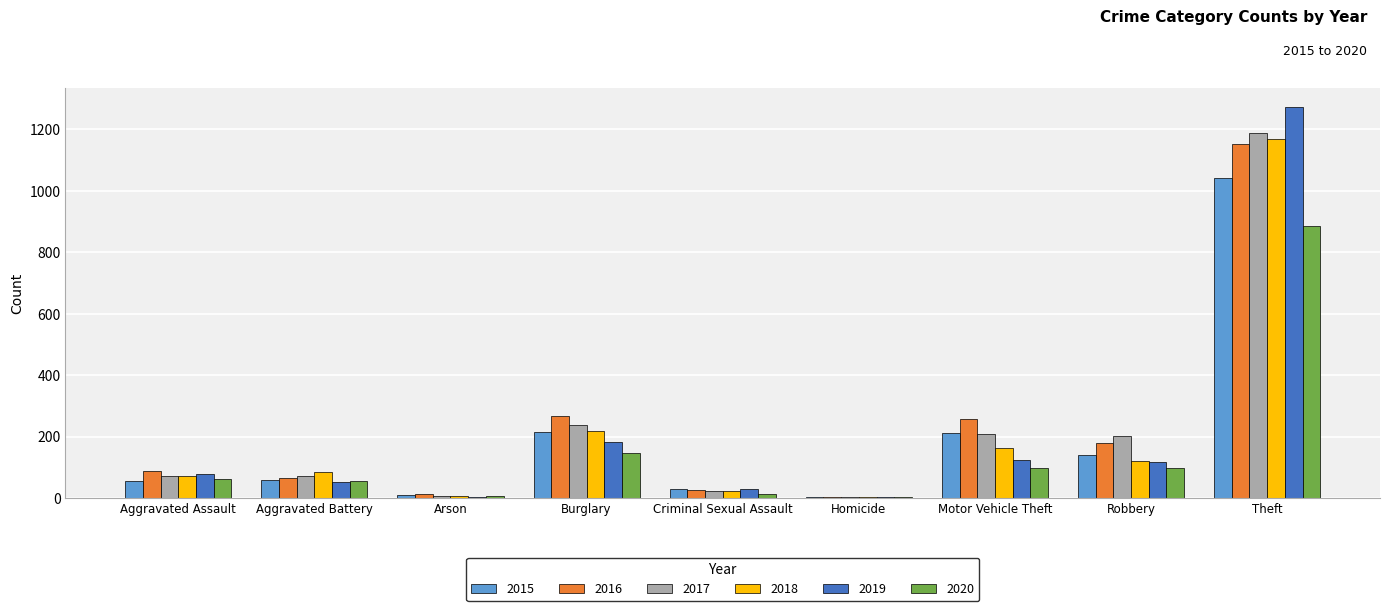

Which series has the largest range (max minus min)?

2019